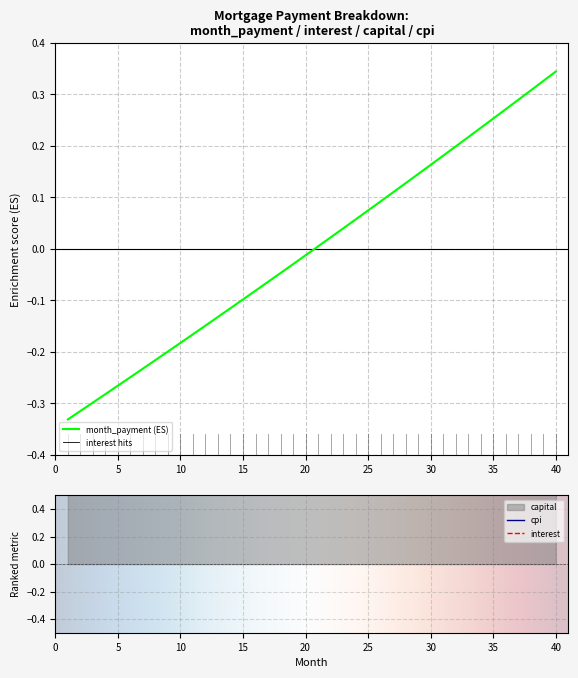

The month_payment series shows -0.1 at 15. True or false?

True